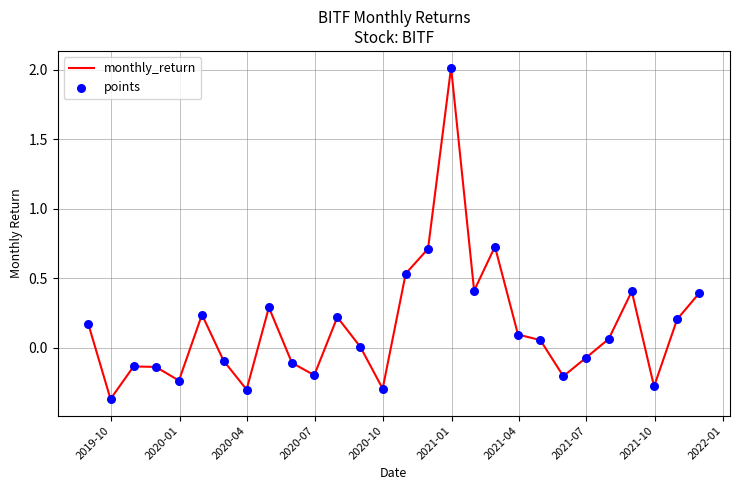

What is the greatest value displayed?

2.0